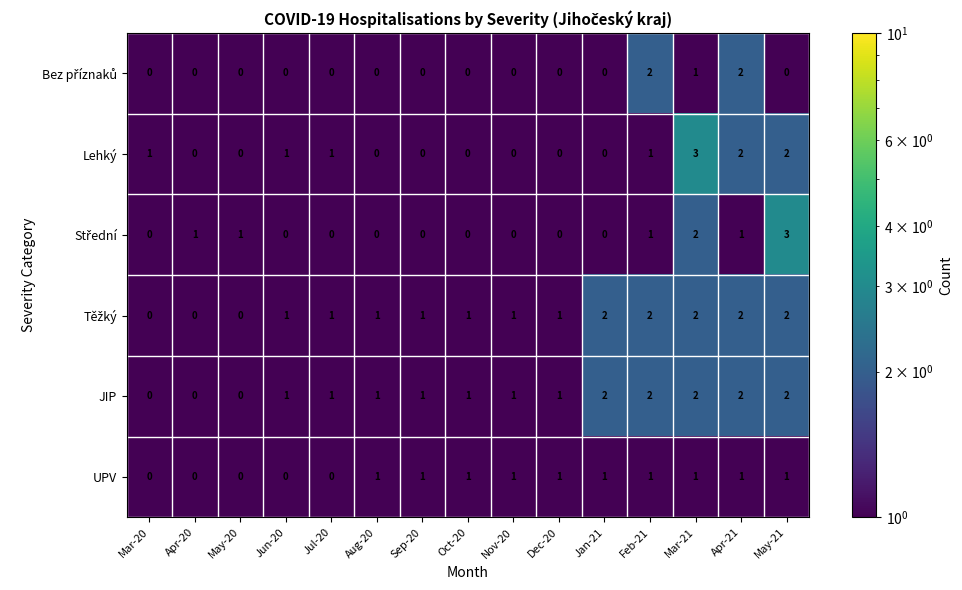

What is the greatest value displayed?

3